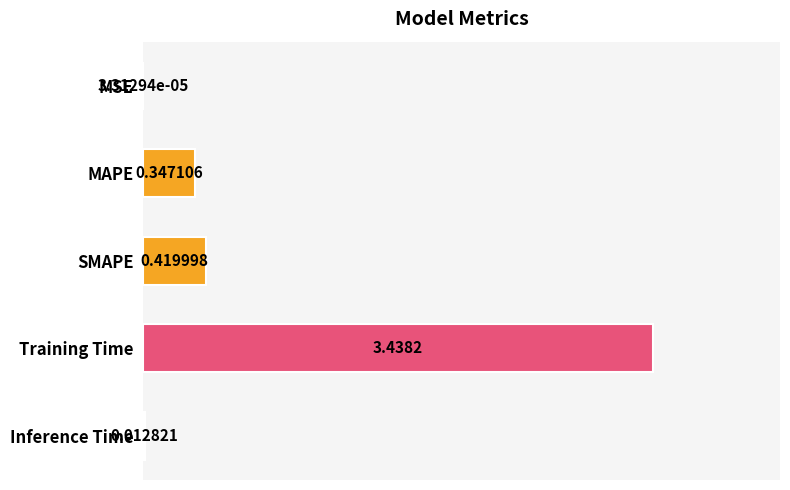

How many distinct data groups are displayed?

1